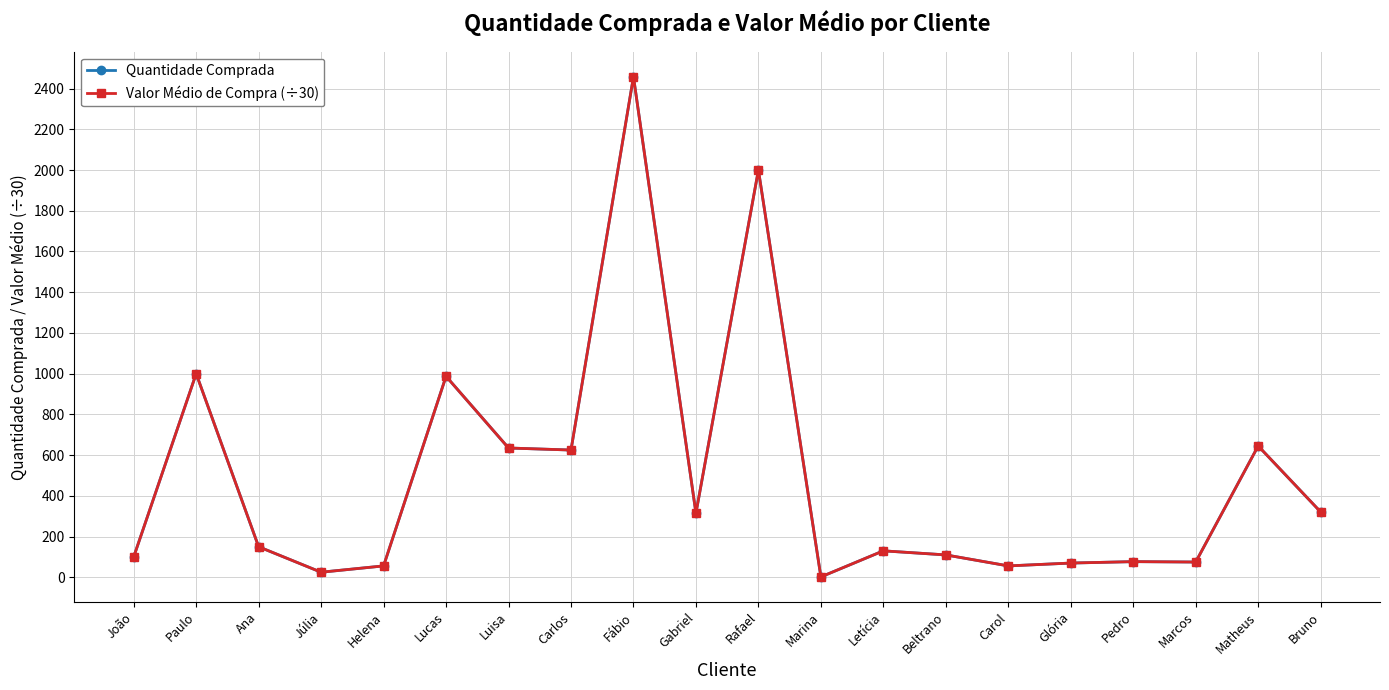

Does the chart have visible grid lines?

Yes